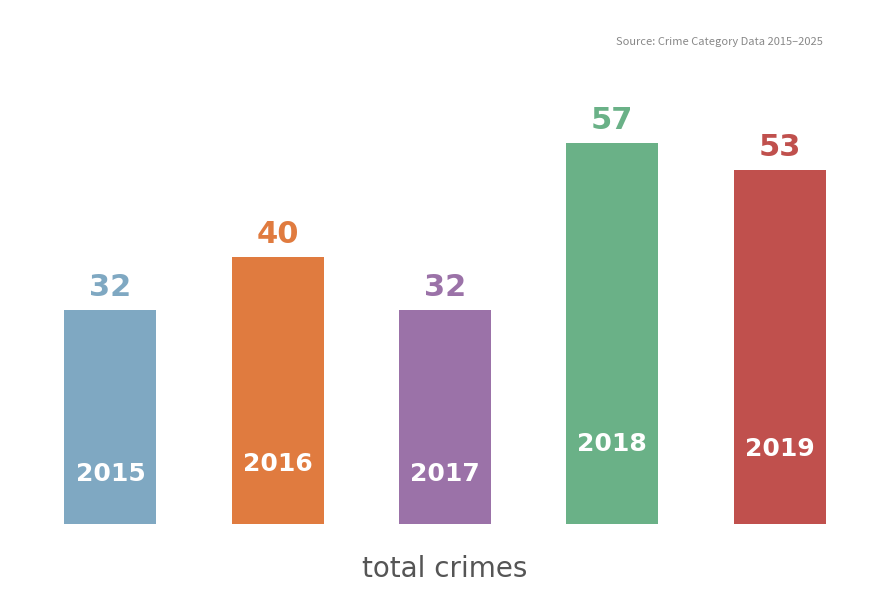

What is the smallest value displayed?

32